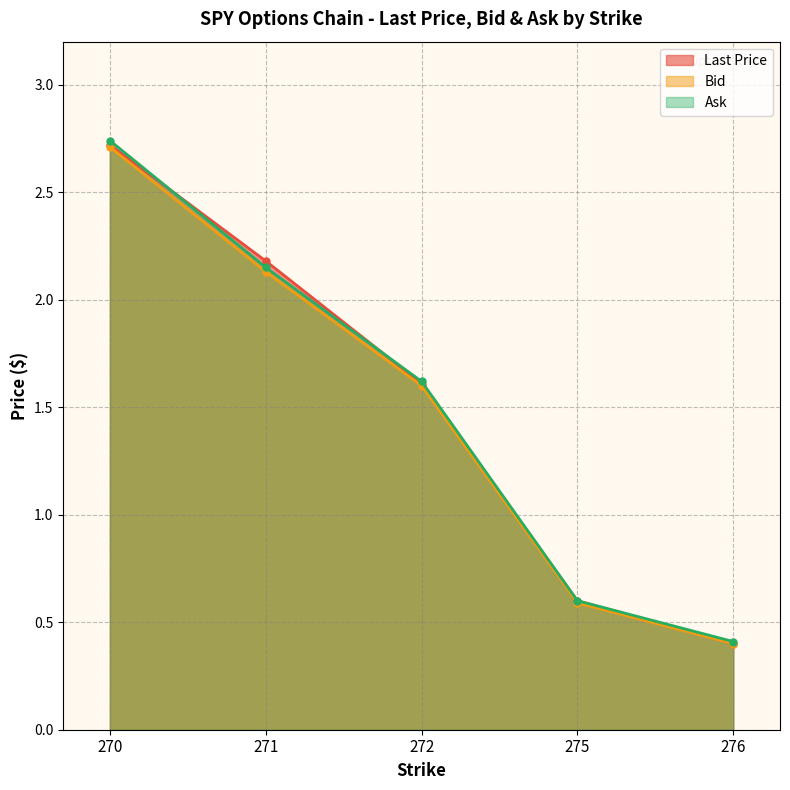

What is the difference between the Ask values at 272 and 275?

1.0